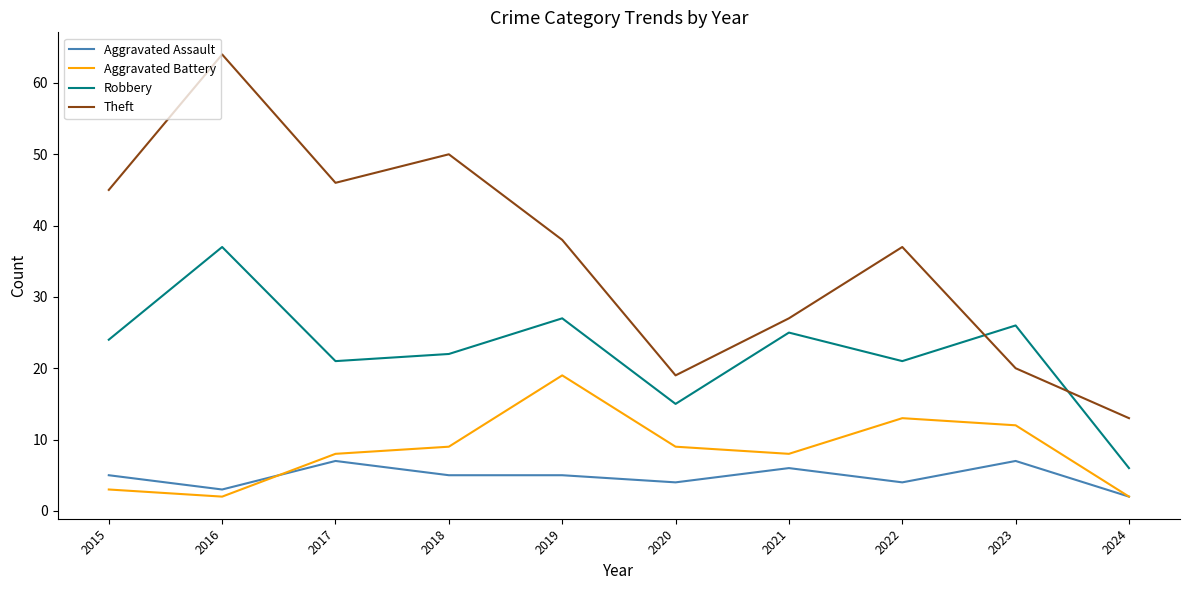

What is the difference between the highest and lowest values at 2016?

62